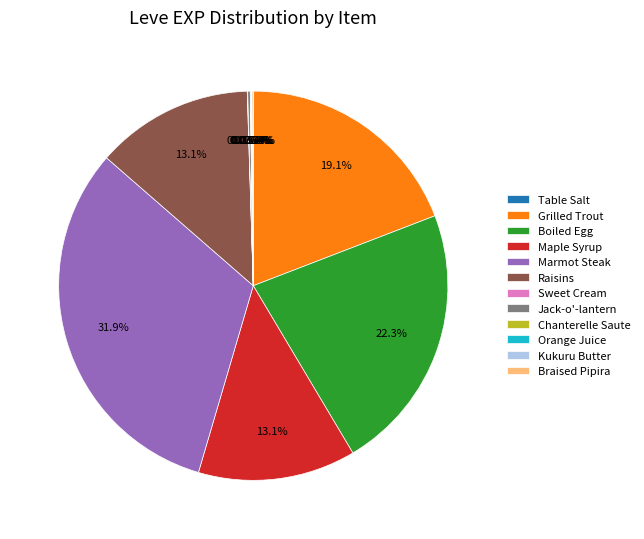

Which slice is the largest?

Marmot Steak